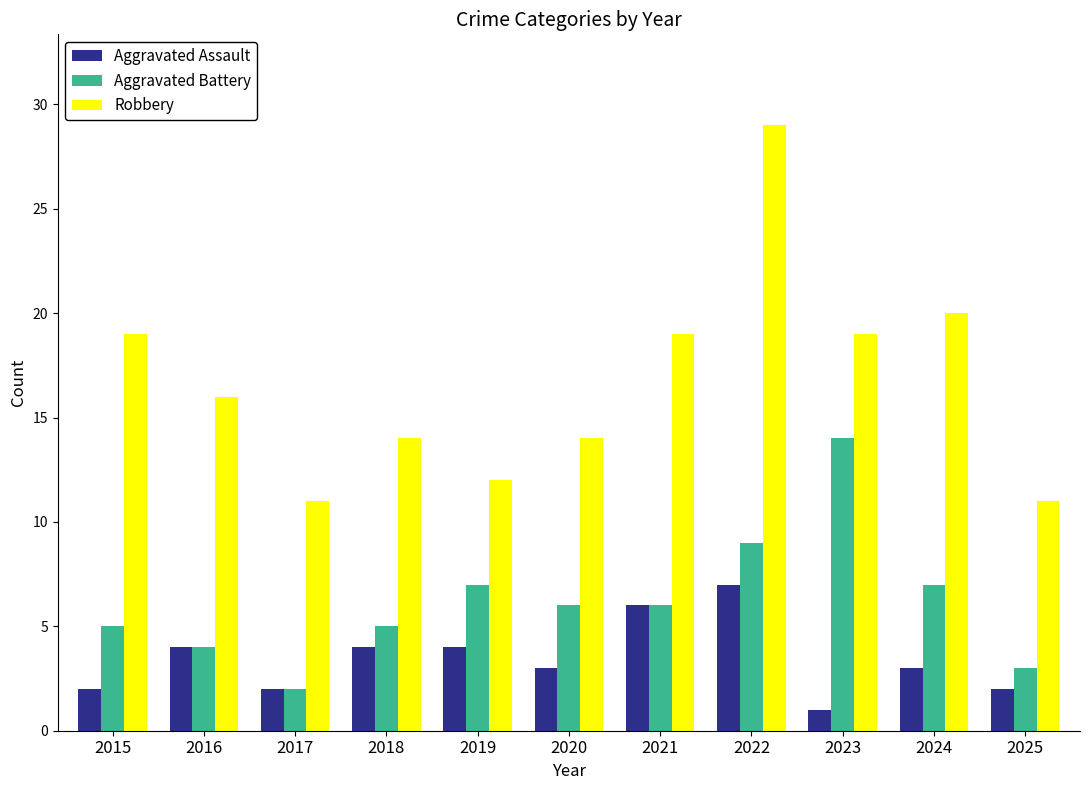

List the series in order of their peak value, highest first.

Robbery, Aggravated Battery, Aggravated Assault